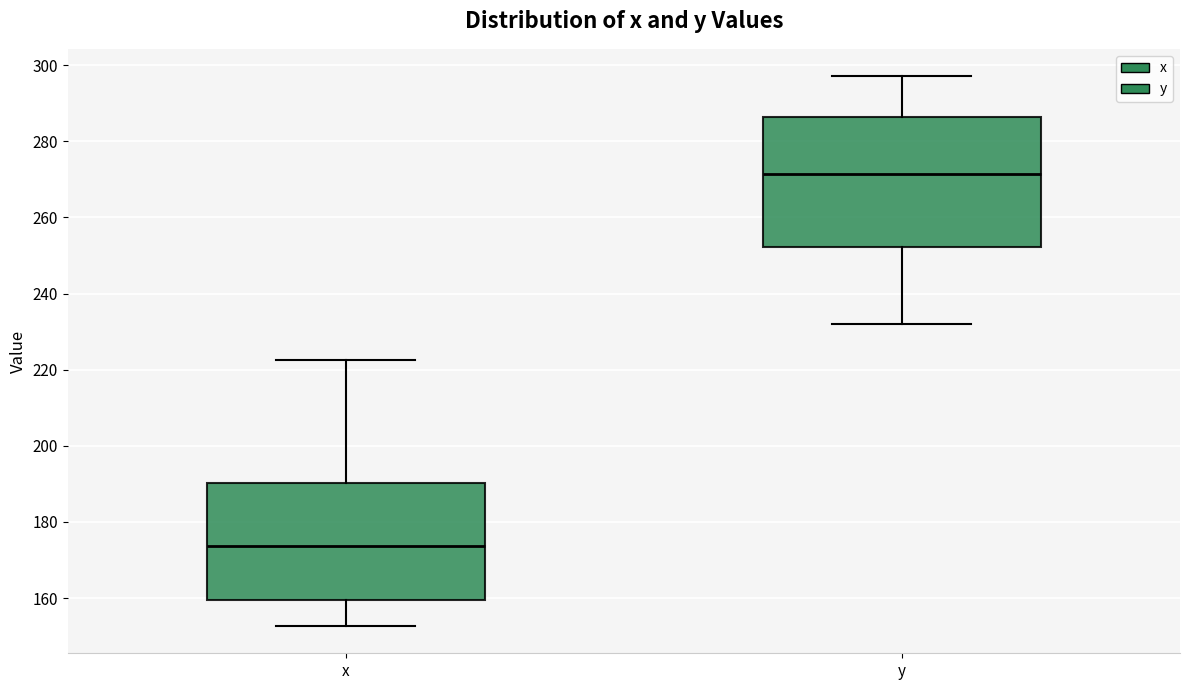

Where does the median line of the box for y sit on the y-axis? The values are not printed on the chart, so give them approximately, as read against the axis.

272